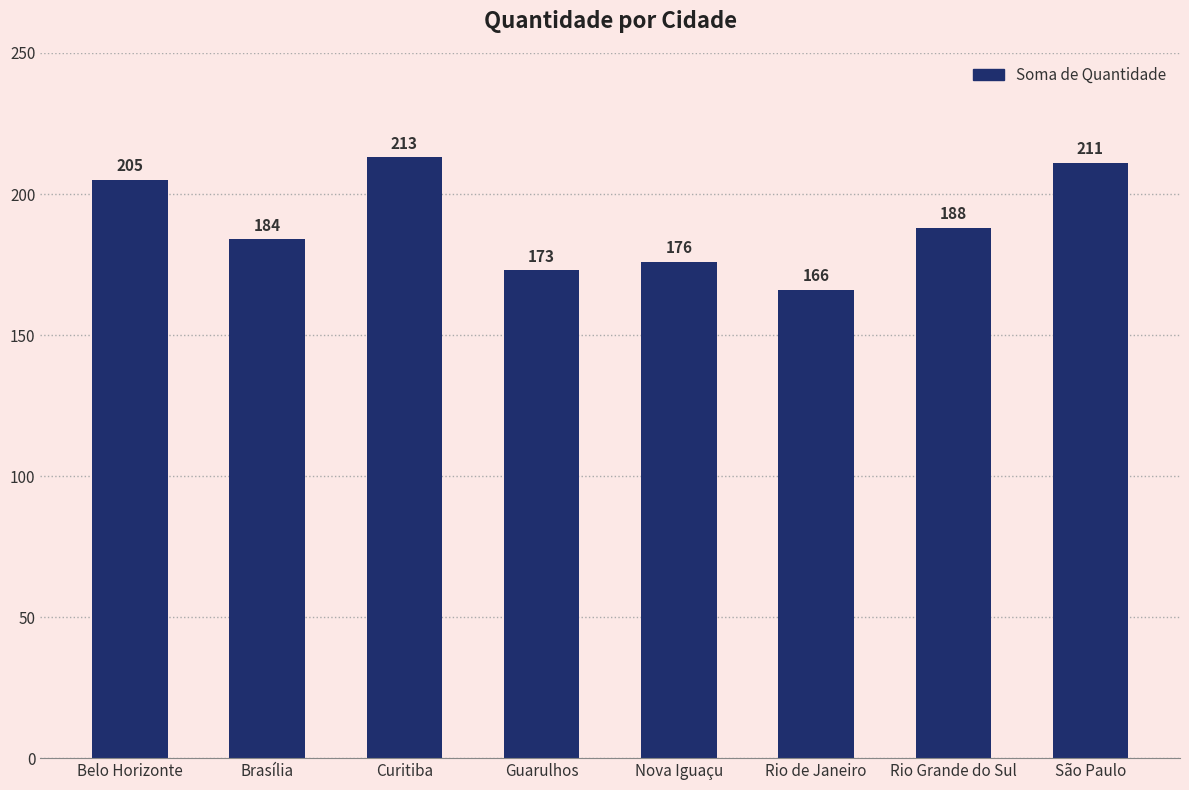

At which label is the value closest to 189?

Rio Grande do Sul